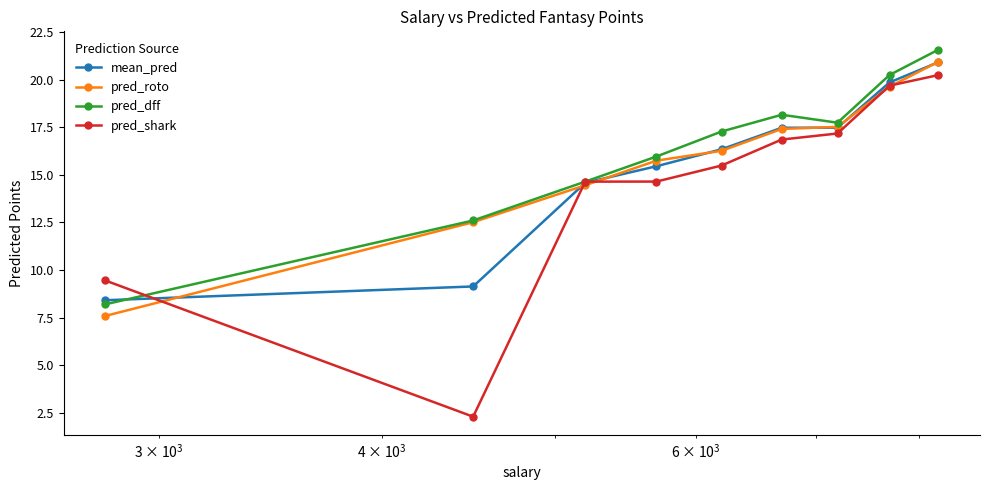

What is the sum of all mean_pred values?

139.6